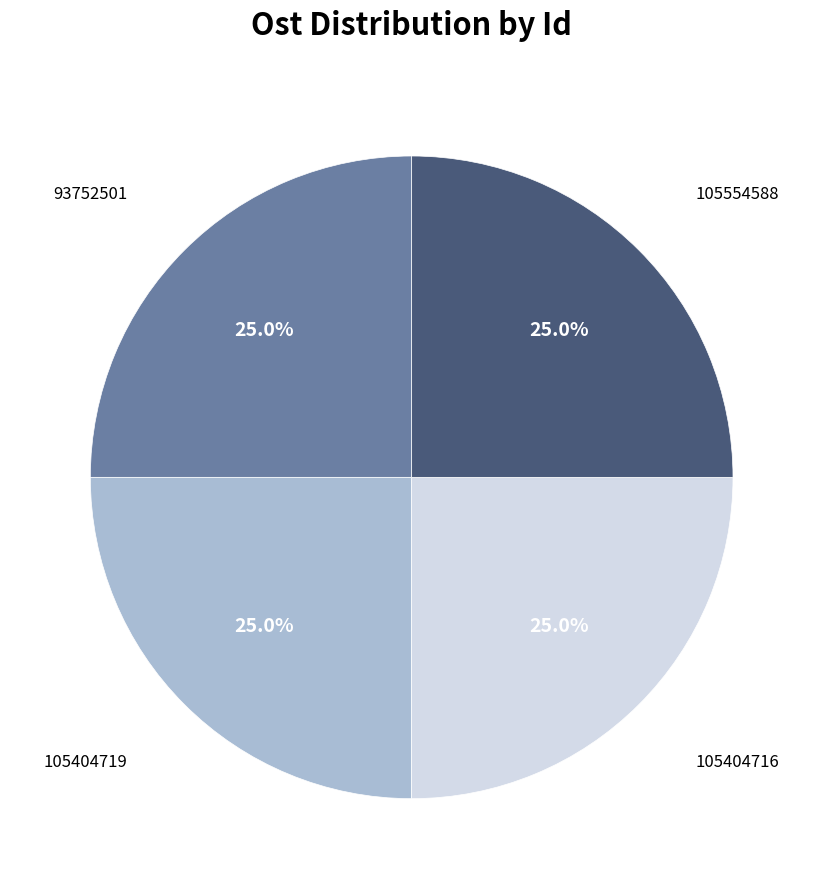

Is it true that 93752501 is 16% of the pie?

False